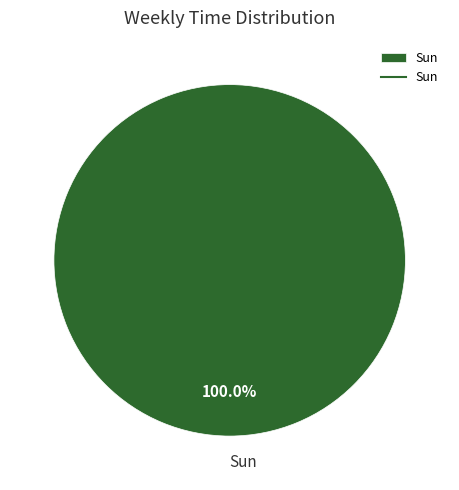

Rank the categories by value from highest to lowest.

Sun